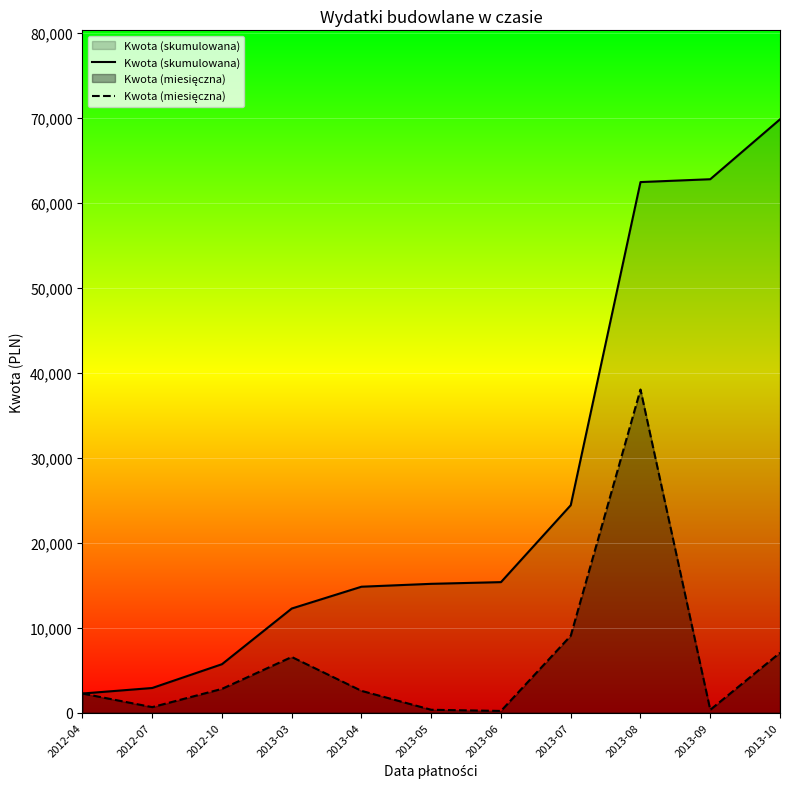

Which category has the lowest value across all series?

2013-06